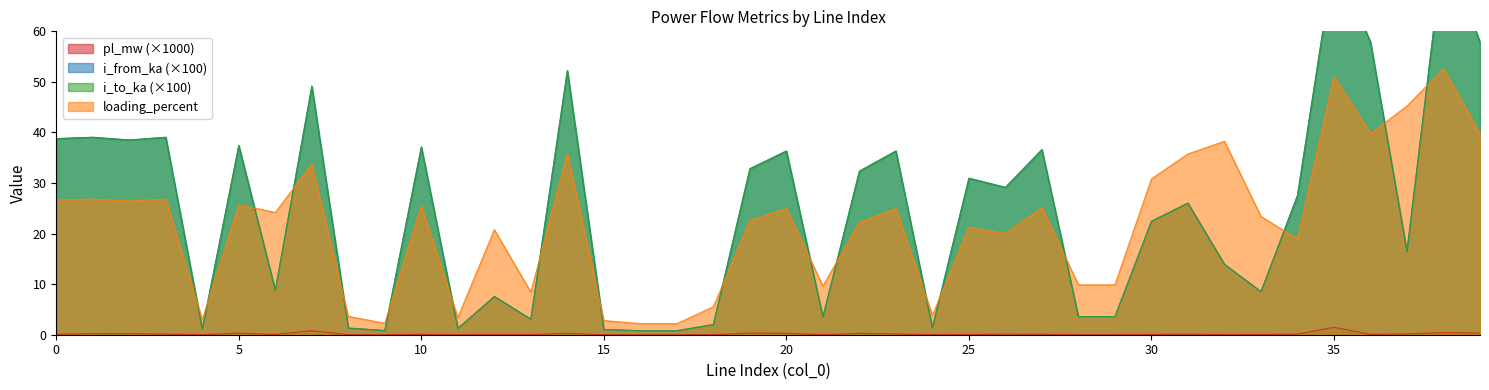

What is the difference between the i_to_ka values at 14 and 9?

51.4